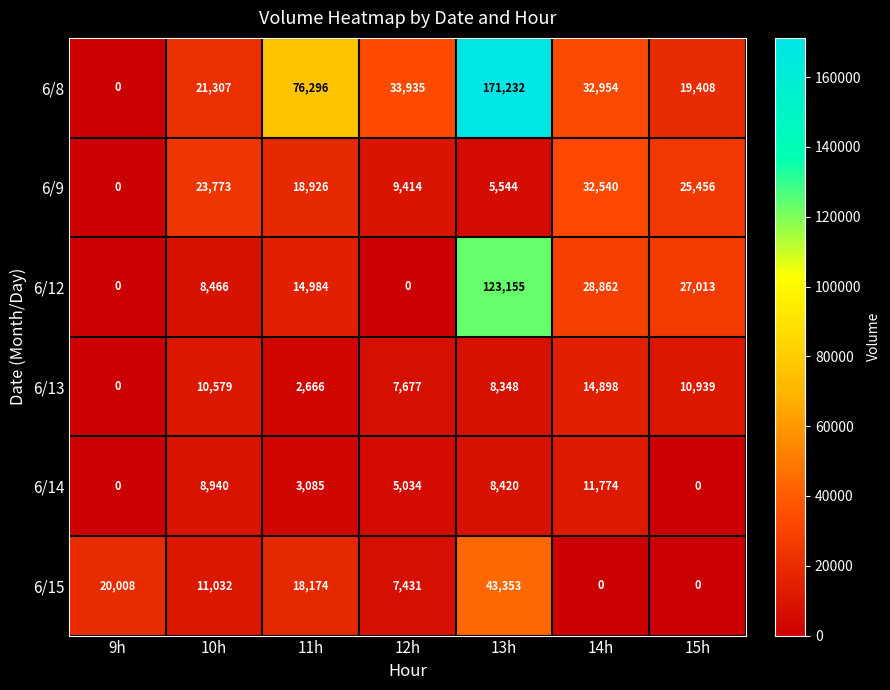

How many categories are shown in the chart?

7